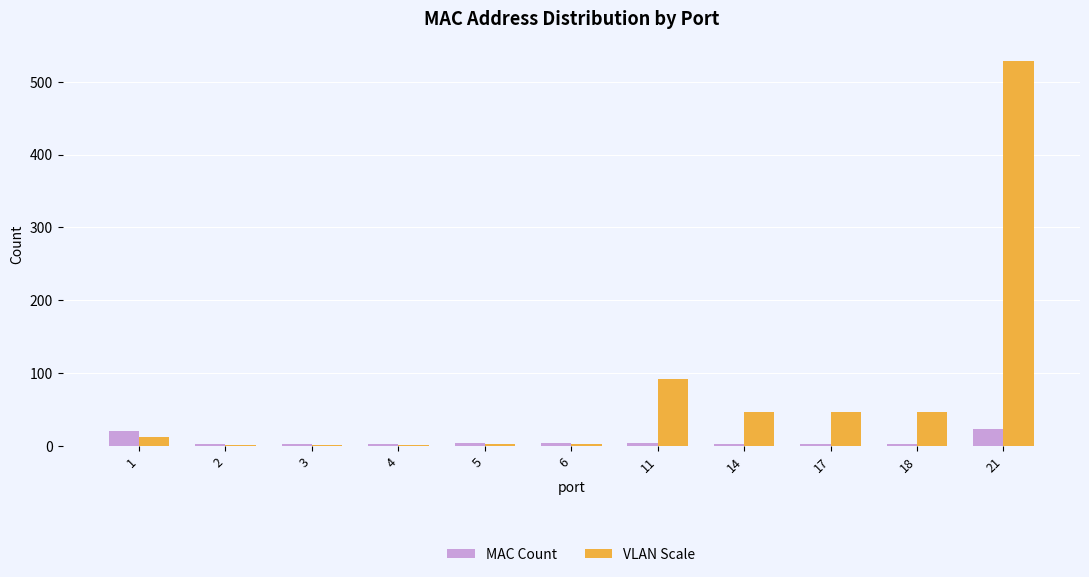

At which category does the chart reach its peak across all series?

21